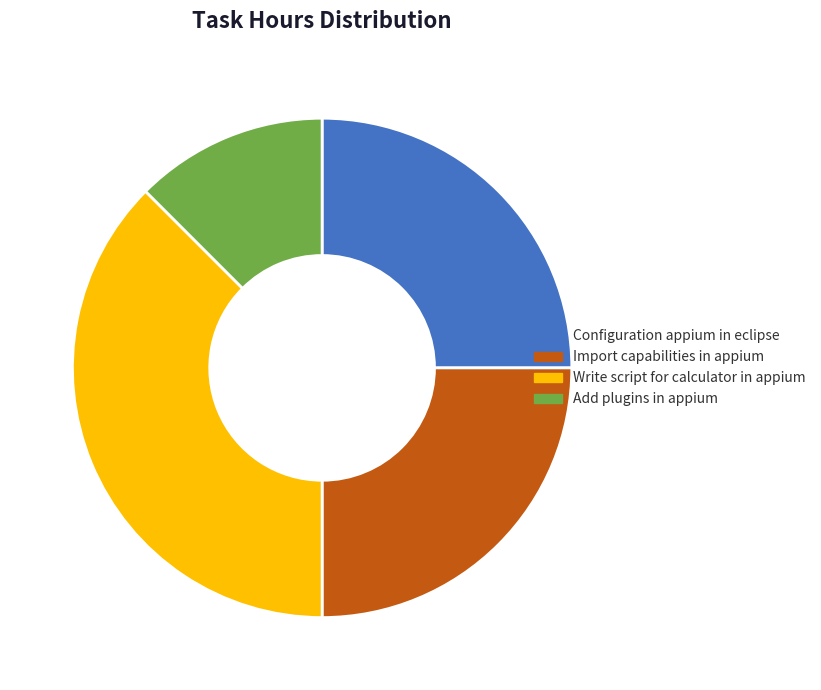

Does any single category account for the majority?

No